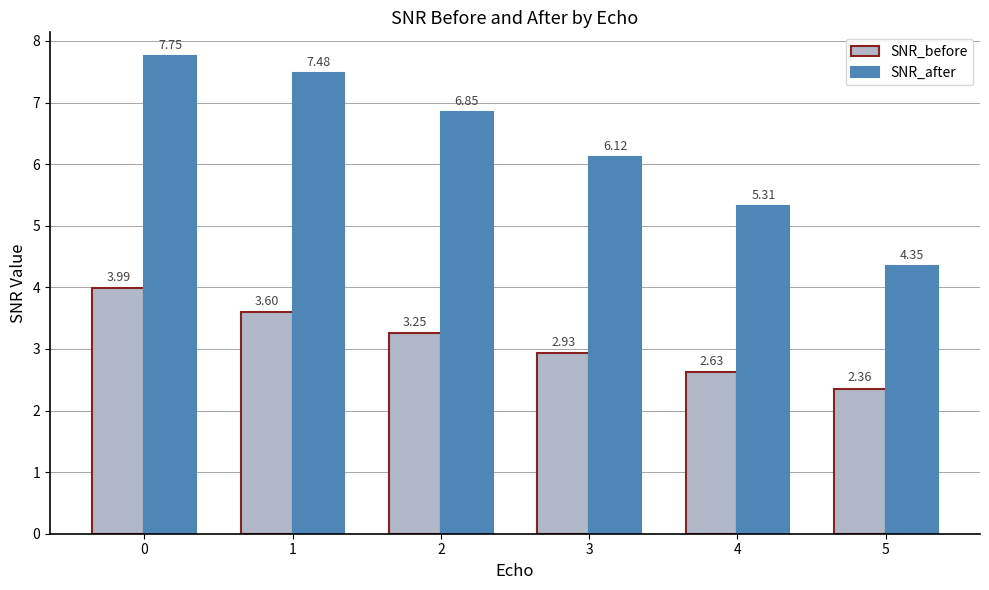

Between 1 and 5, which series saw the biggest shift?

SNR_after